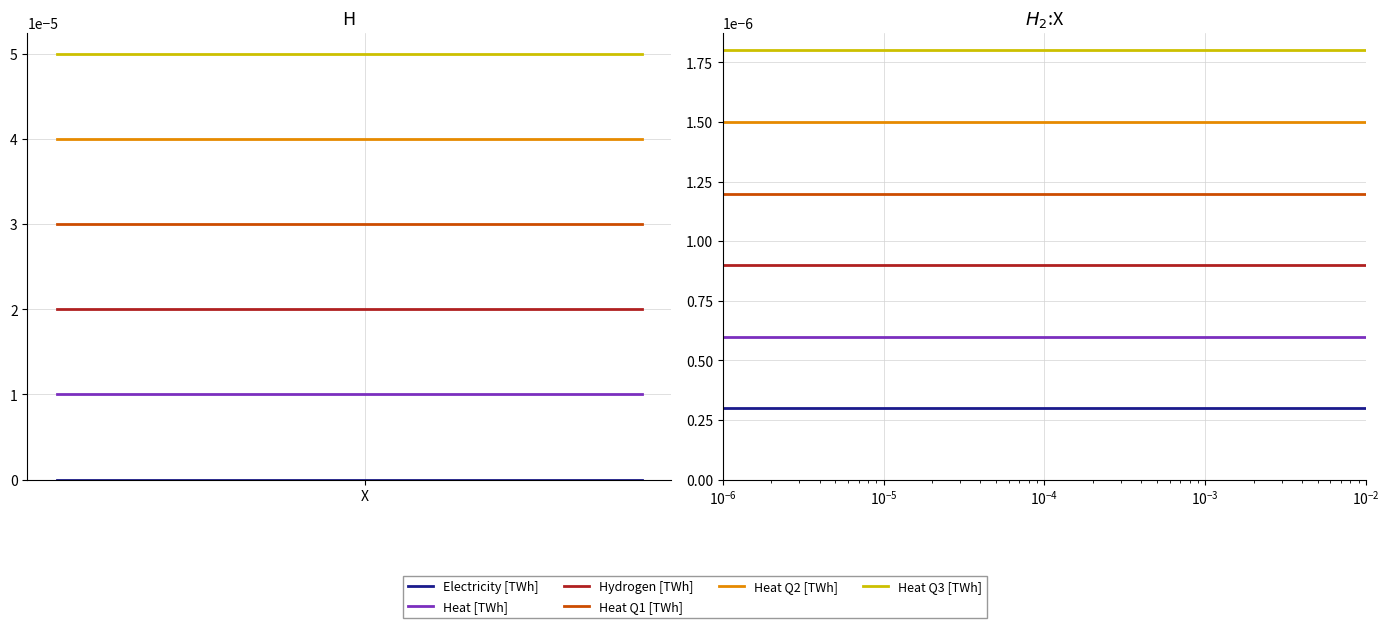

How many lines are shown in the chart?

6